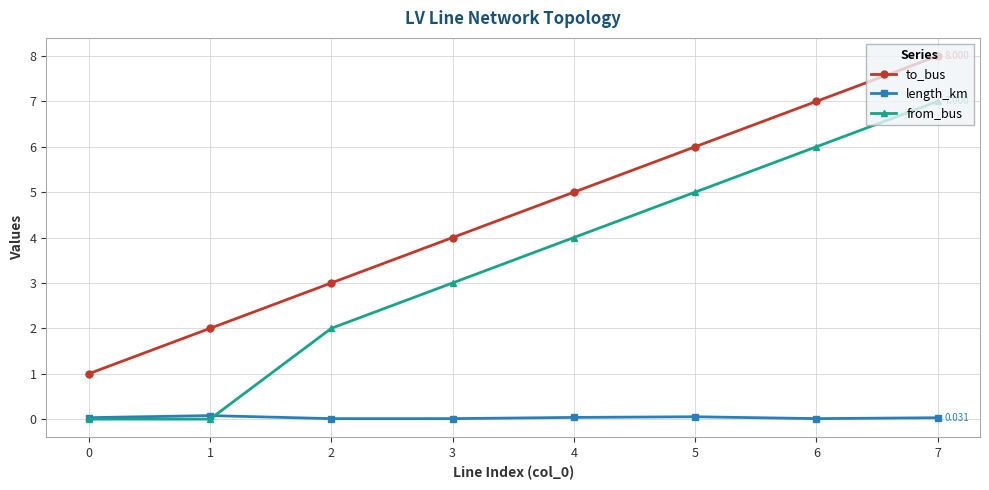

At which category is the sum across all series the highest?

7